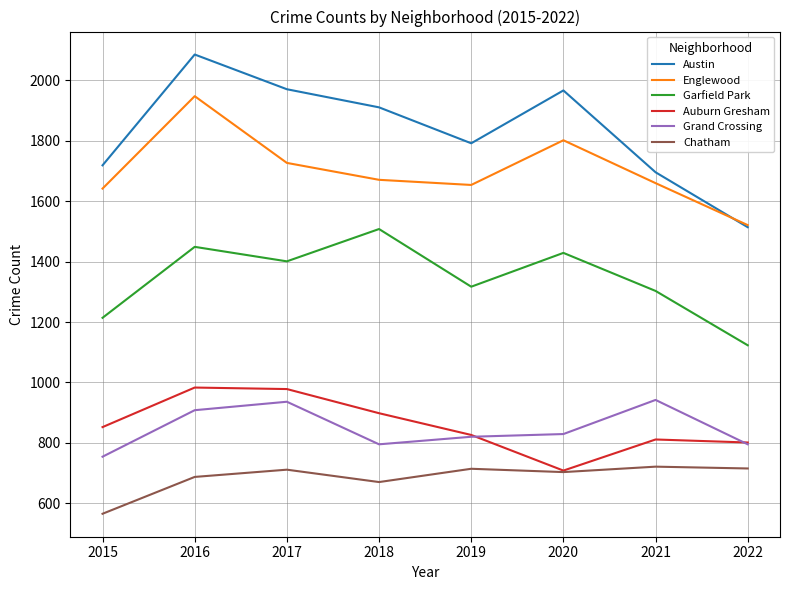

Where does the Austin series first go above 1911?

2016